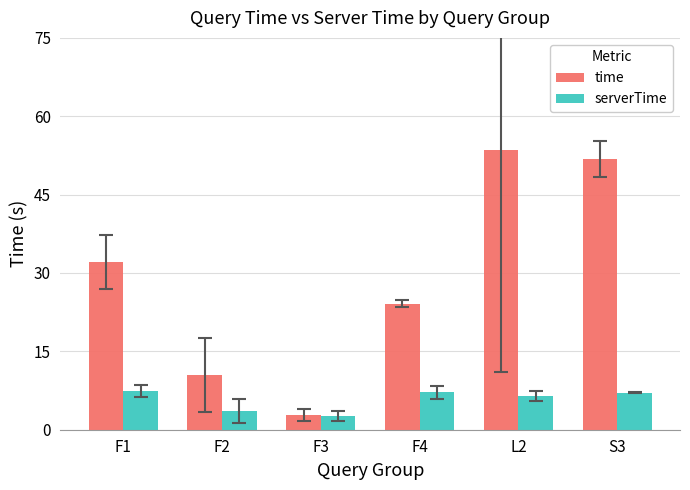

Are the bars grouped side by side (vs. stacked)?

Yes